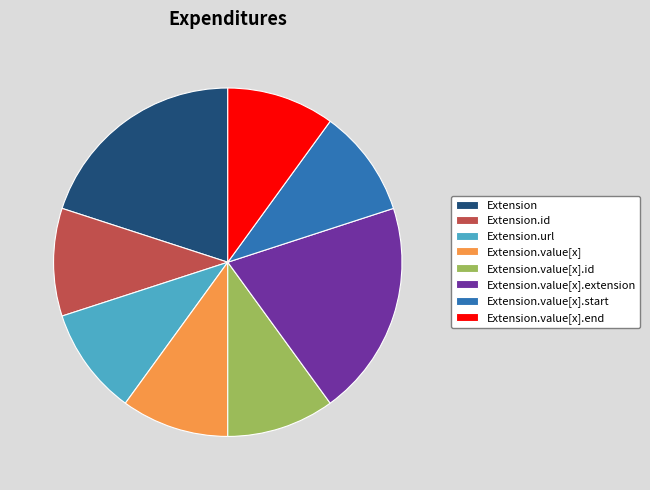

Count the number of slices in the pie.

8